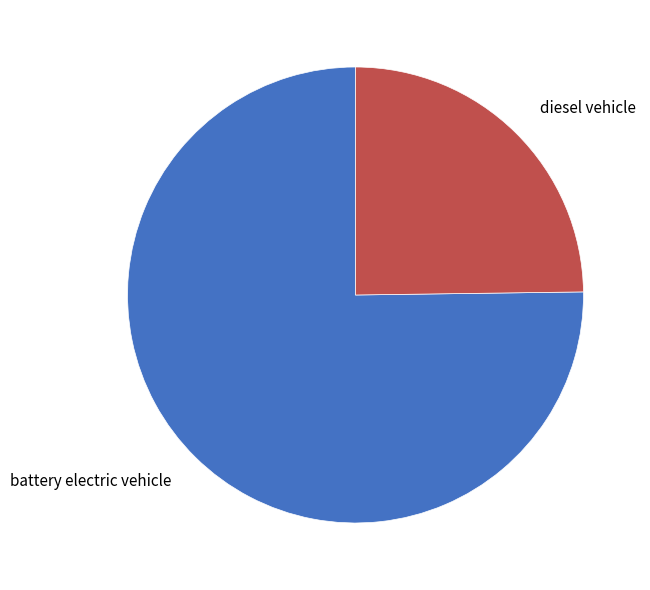

The battery electric vehicle slice represents 87% of the pie. True or false?

False